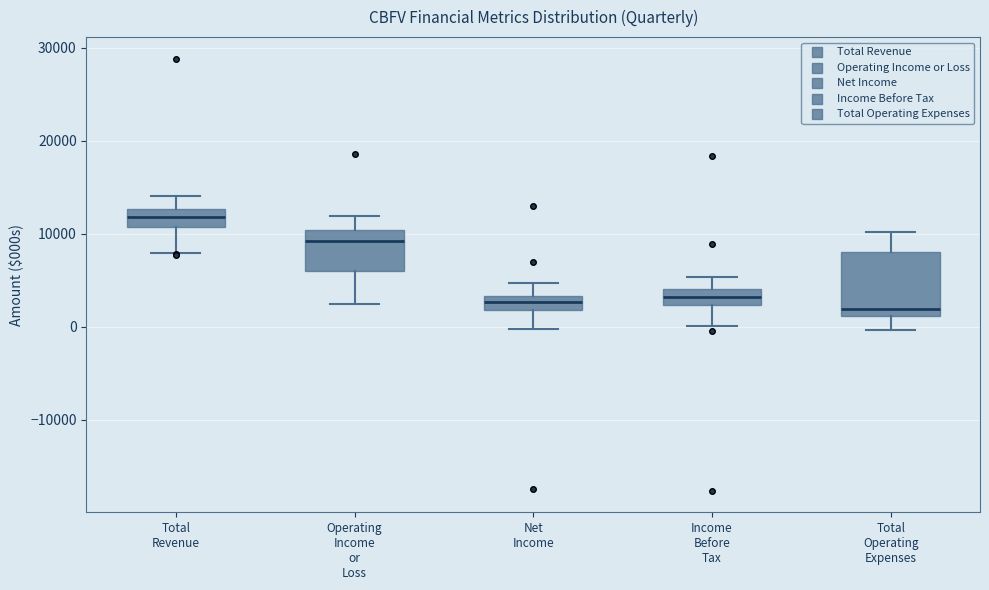

Reading left to right, read every box against the y-axis: the position of its median line, the range the box covers, and the ends of its whiskers. The values are not printed on the chart, so give them approximately, as read against the axis.

Total Revenue: median 12000, box 11000 to 13000, whiskers 8000 to 14000
Operating Income or Loss: median 9000, box 6000 to 10000, whiskers 2000 to 12000
Net Income: median 3000 (inside the box), box 2000 to 3000, whiskers 0 to 5000
Income Before Tax: median 3000, box 2000 to 4000, whiskers 0 to 5000
Total Operating Expenses: median 2000, box 1000 to 8000, whiskers 0 to 10000